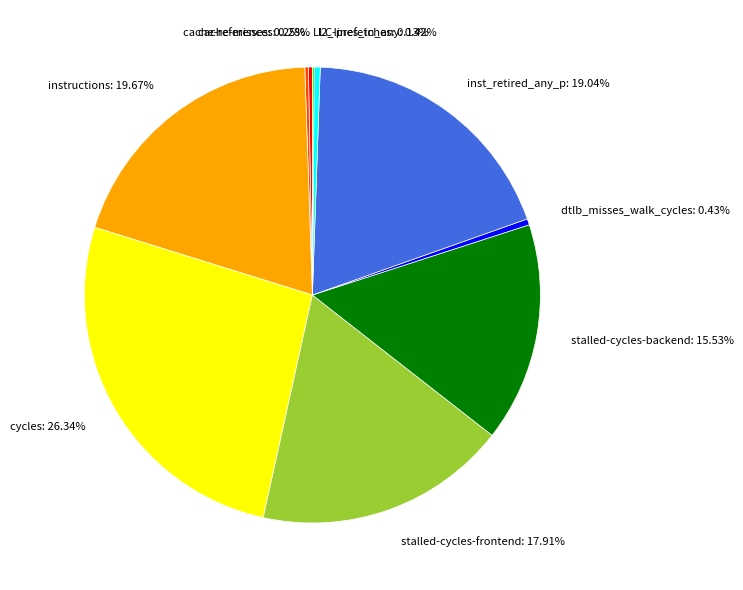

To the nearest percent, what is the difference between the stalled-cycles-frontend and stalled-cycles-backend slice percentages?

2%